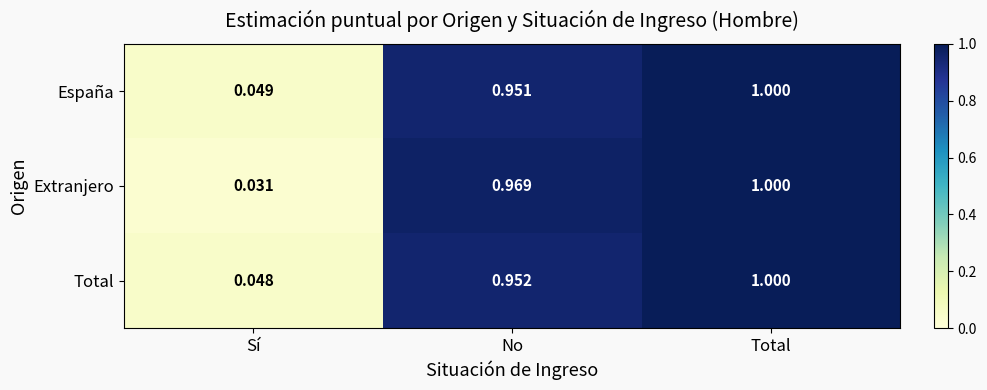

At which label is España closest to 0?

Sí